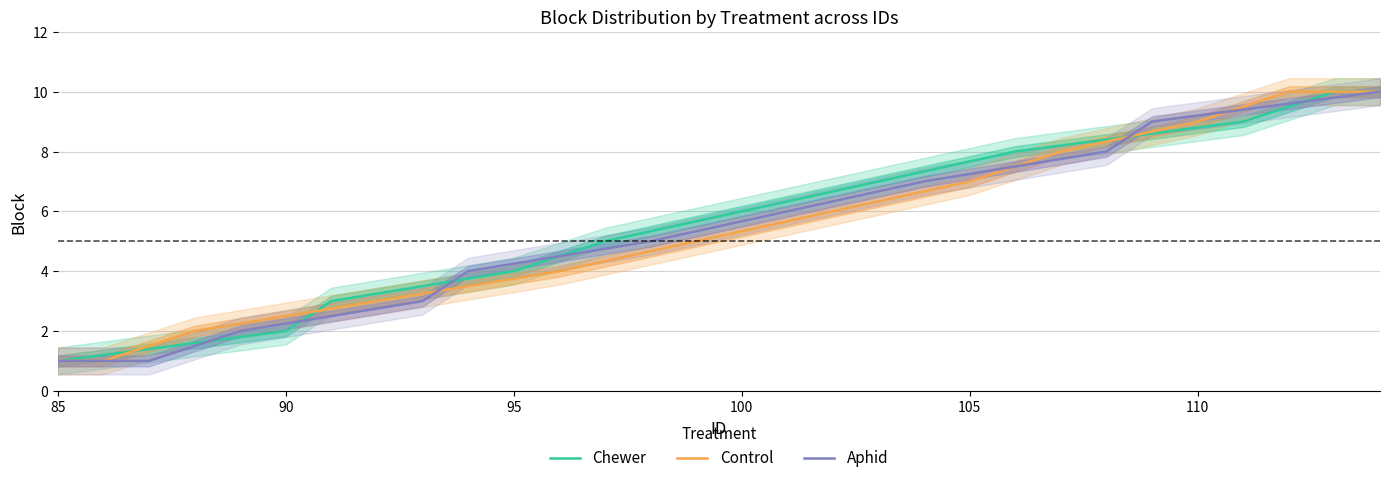

Is this an area chart (filled region under the line)?

No